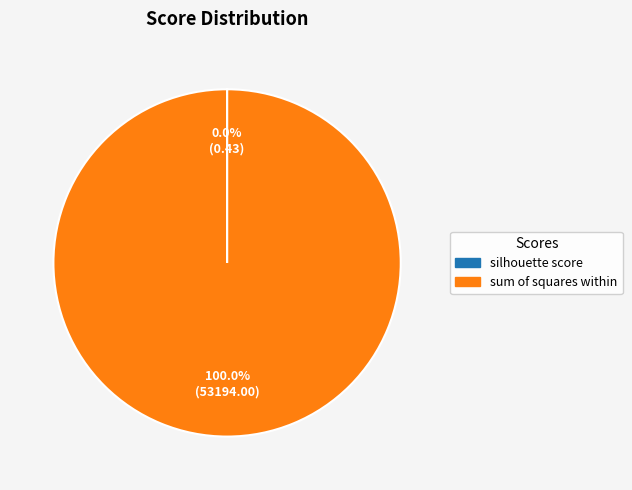

Which slice is the largest?

sum of squares within